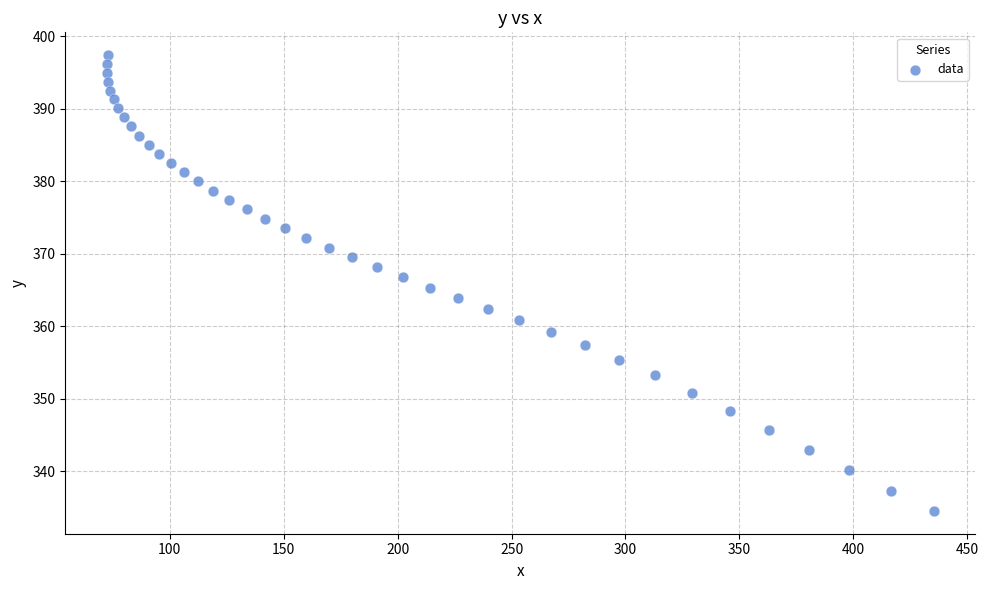

What is the range of Y values (max minus min)?

62.8